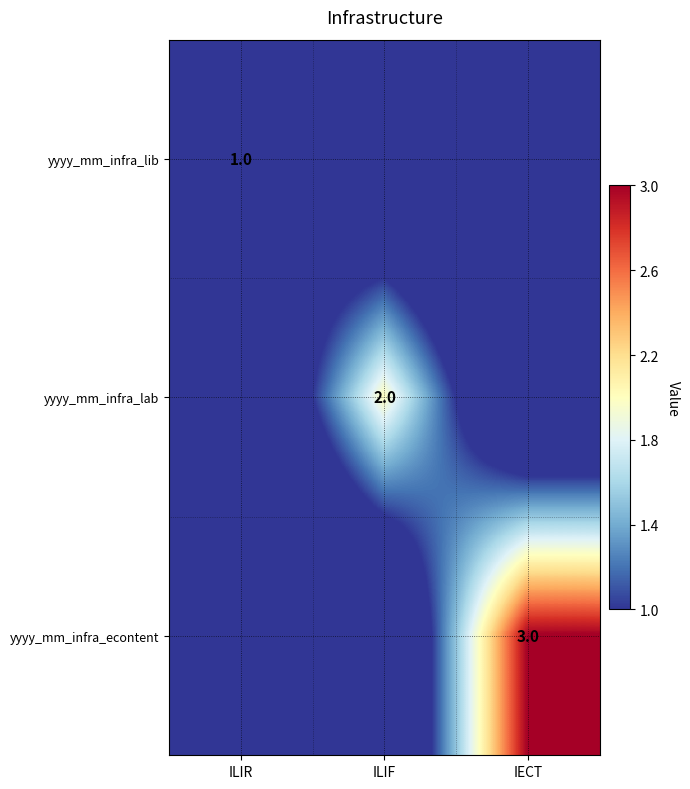

The yyyy_mm_infra_lib series shows 1 at ILIR. True or false?

True